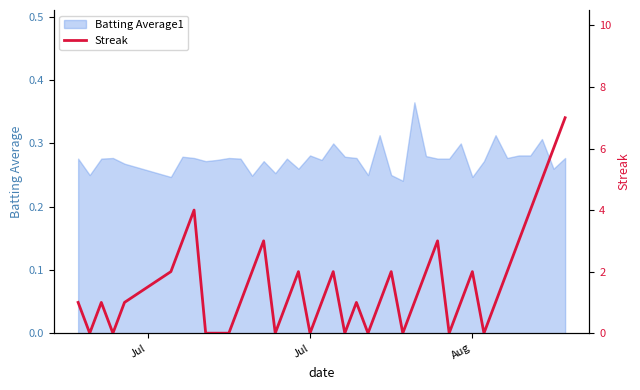

How many values are below 1?

12